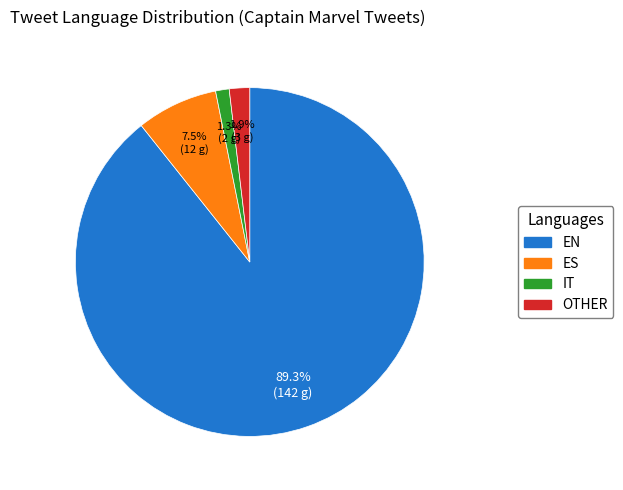

Is there a majority slice in this chart?

Yes